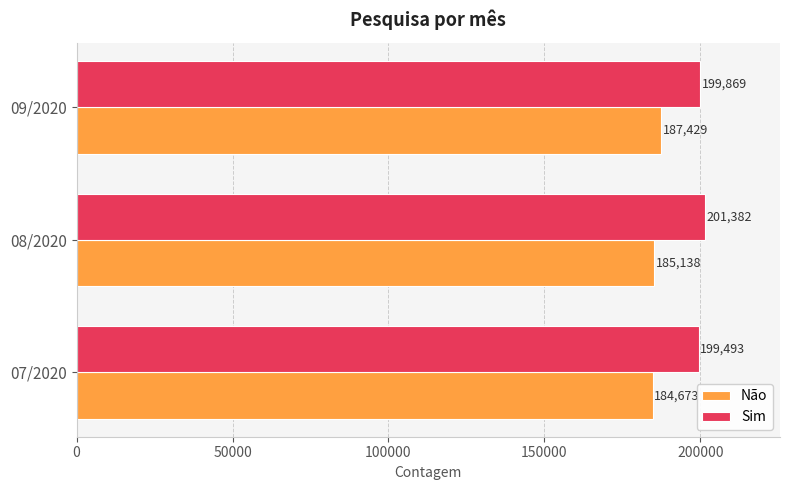

Is it true that Não equals 88989 at 07/2020?

False